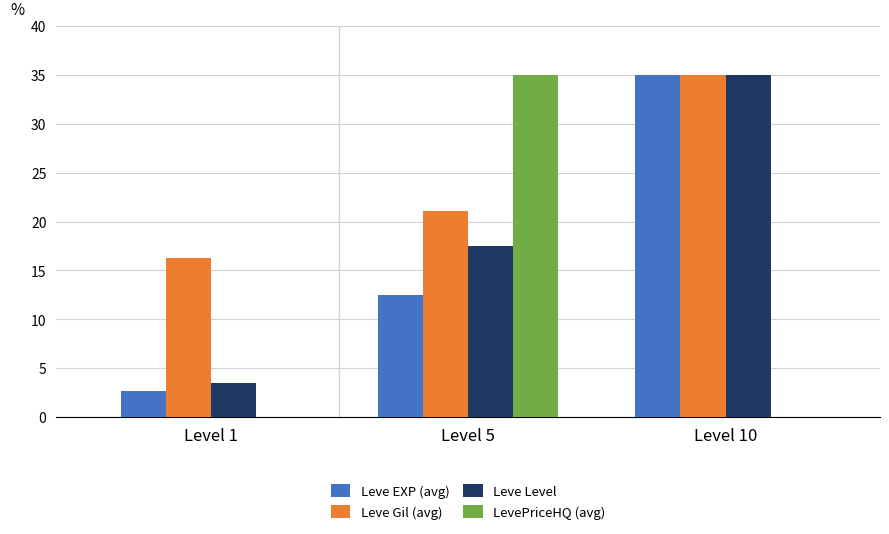

Is it true that Leve Gil (avg) equals 49.6 at Level 10?

False